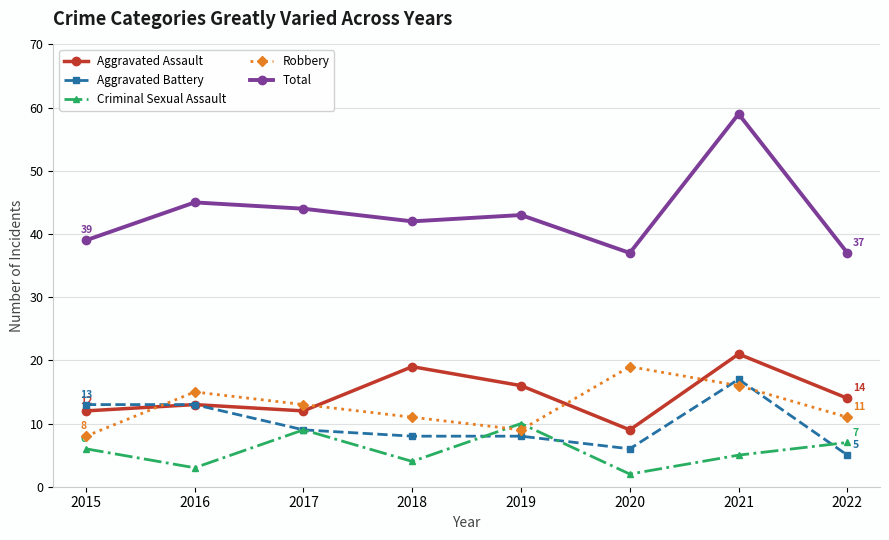

The Robbery series shows 4 at 2020. True or false?

False